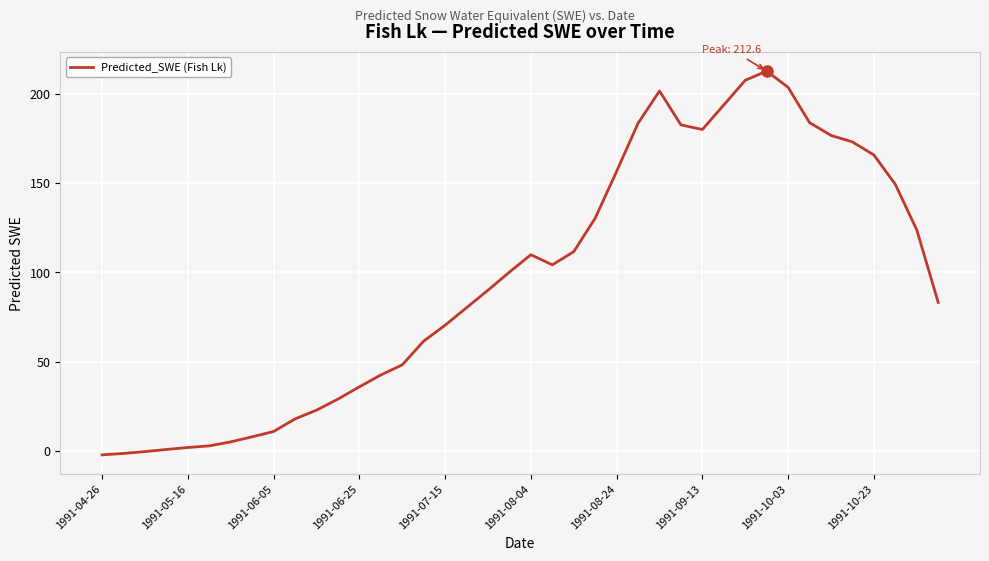

Is this an area chart (filled region under the line)?

No